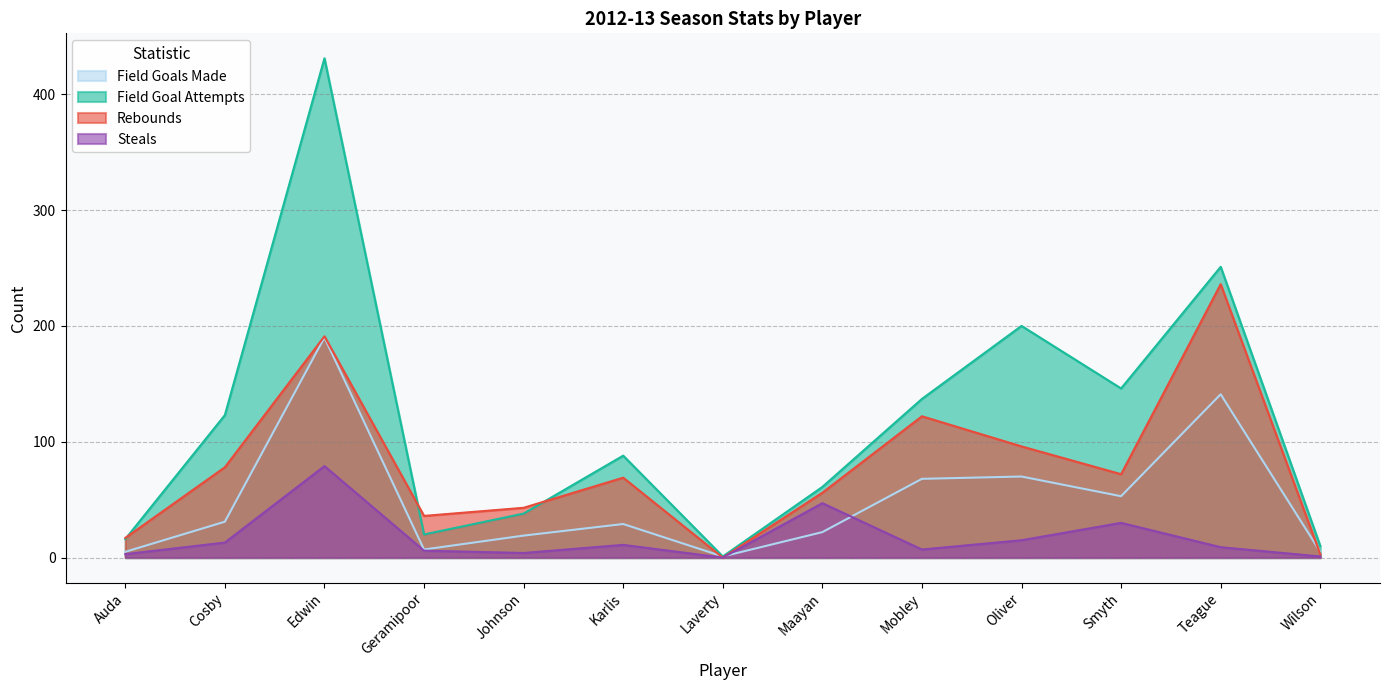

Reading left to right, extract all data points from this chart.

Field Goals Made: 5	31	190	7	19	29	1	22	68	70	53	141	5
Field Goal Attempts: 16	123	431	20	38	88	1	61	137	200	146	251	10
Rebounds: 17	78	191	36	43	69	0	56	122	96	72	236	3
Steals: 3	13	79	6	4	11	0	47	7	15	30	9	1